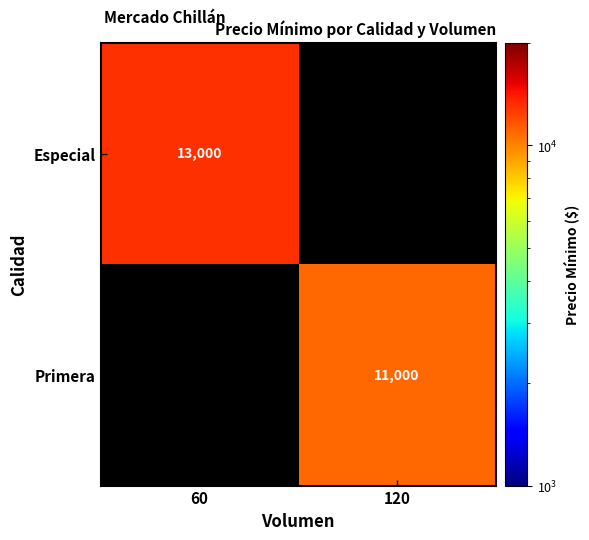

Is it true that Primera equals 11000 at 120?

True